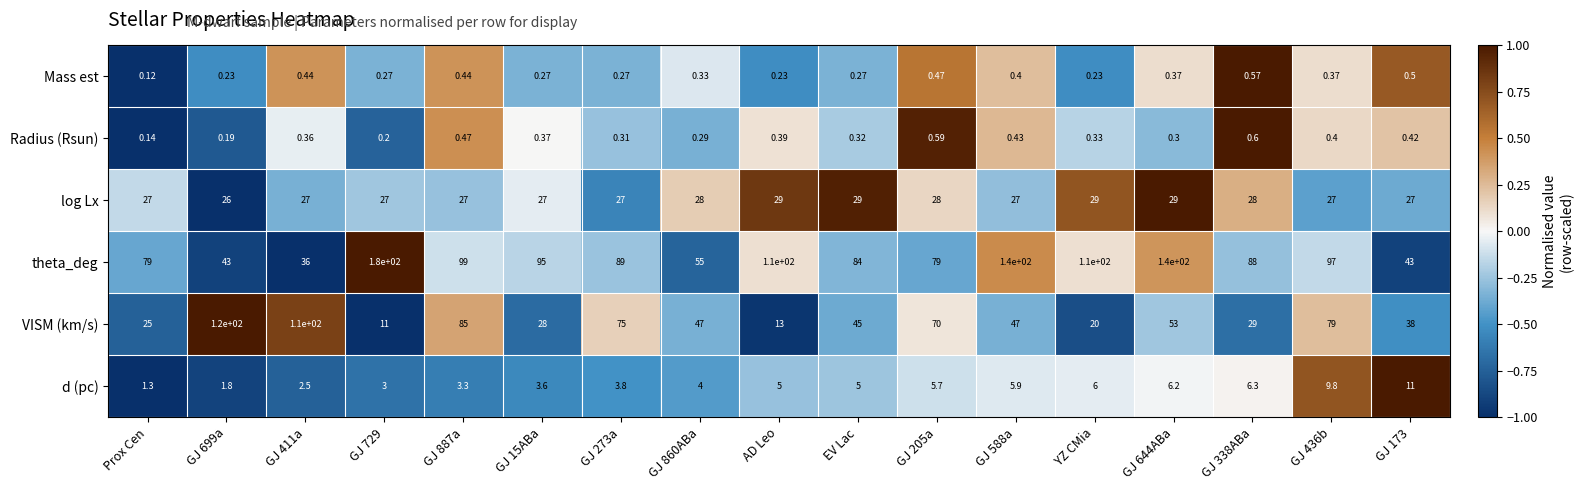

Rank the series at GJ 644ABa from lowest to highest value.

Radius (Rsun), Mass est, d (pc), log Lx, VISM (km/s), theta_deg